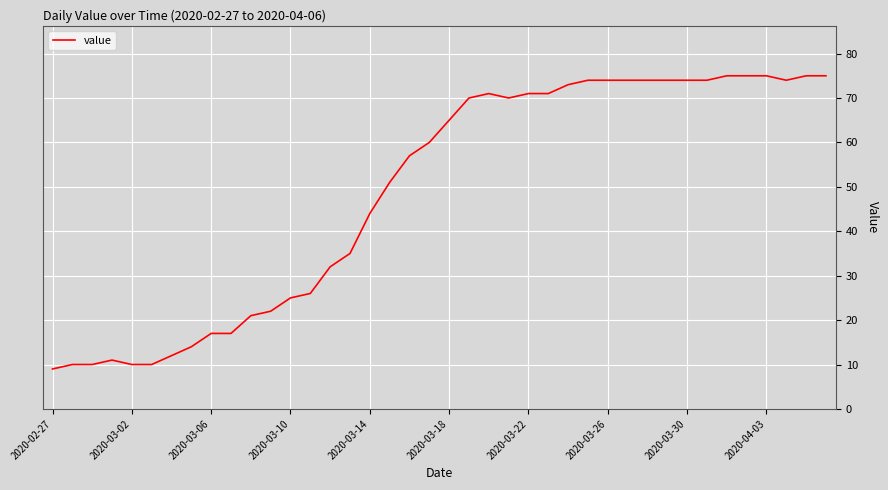

What is the minimum value shown in the chart?

9